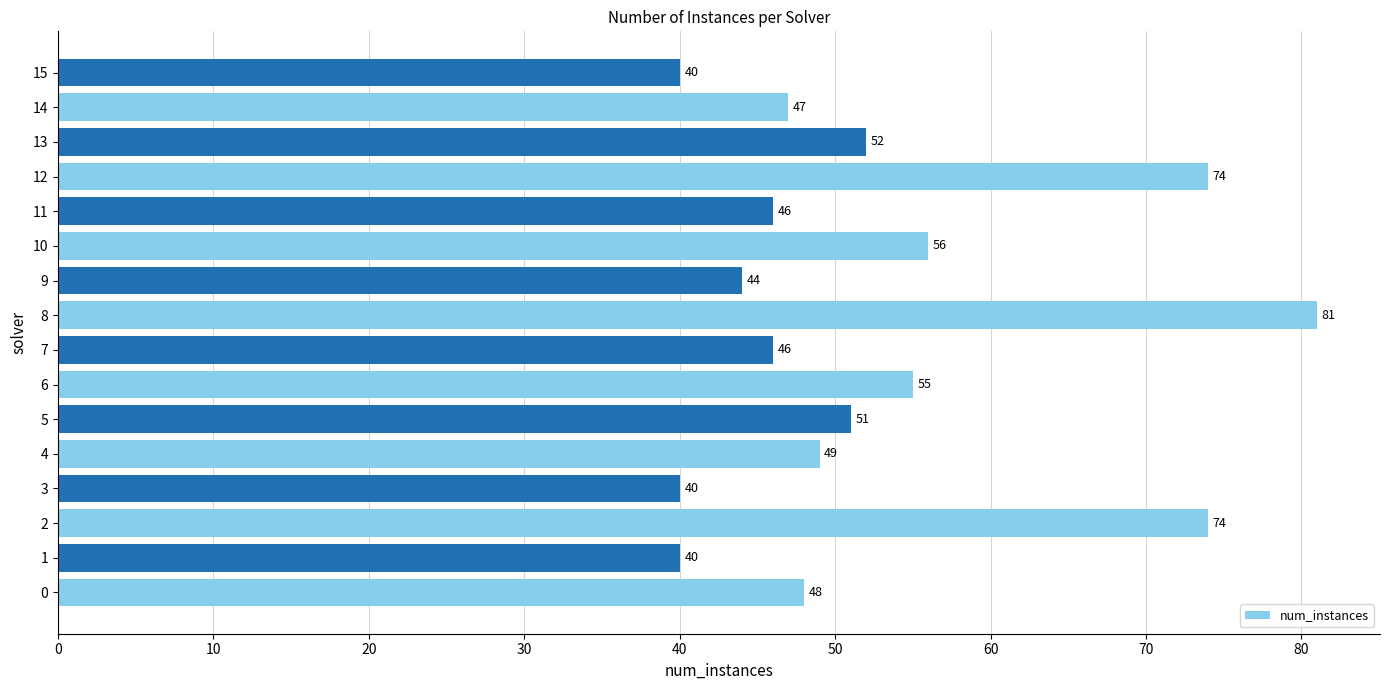

Reading bottom to top, what are all the values shown in this chart?

48	40	74	40	49	51	55	46	81	44	56	46	74	52	47	40